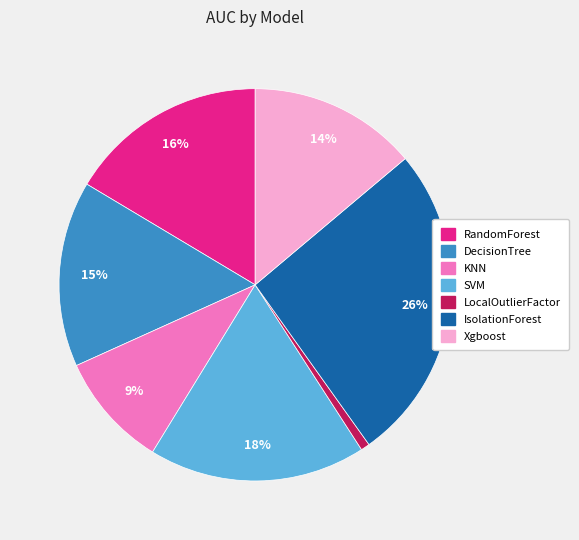

Is the sum of SVM and Xgboost greater than half?

No